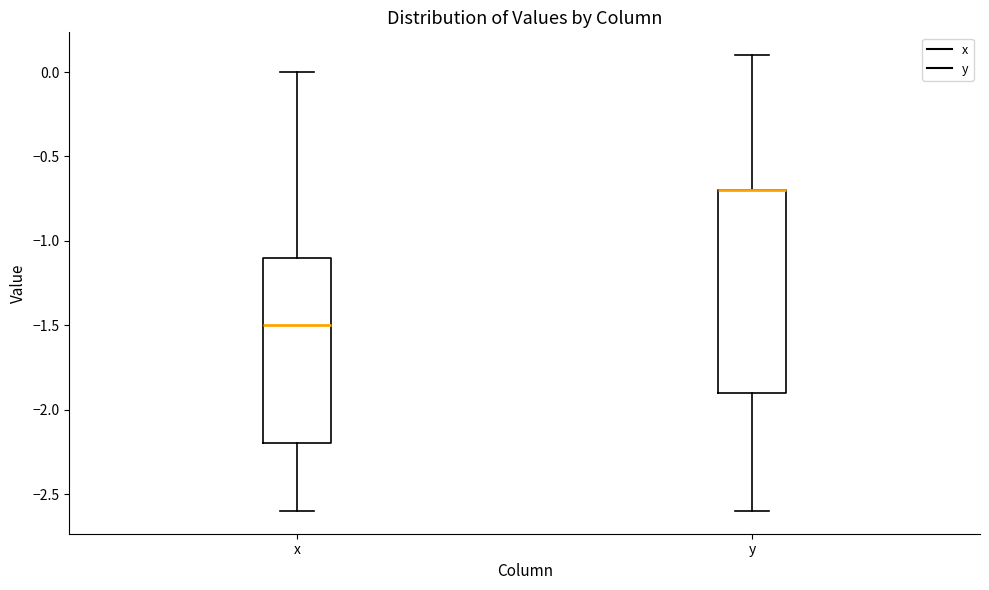

Where does the upper whisker of the box for x end on the y-axis? The values are not printed on the chart, so give them approximately, as read against the axis.

0.0